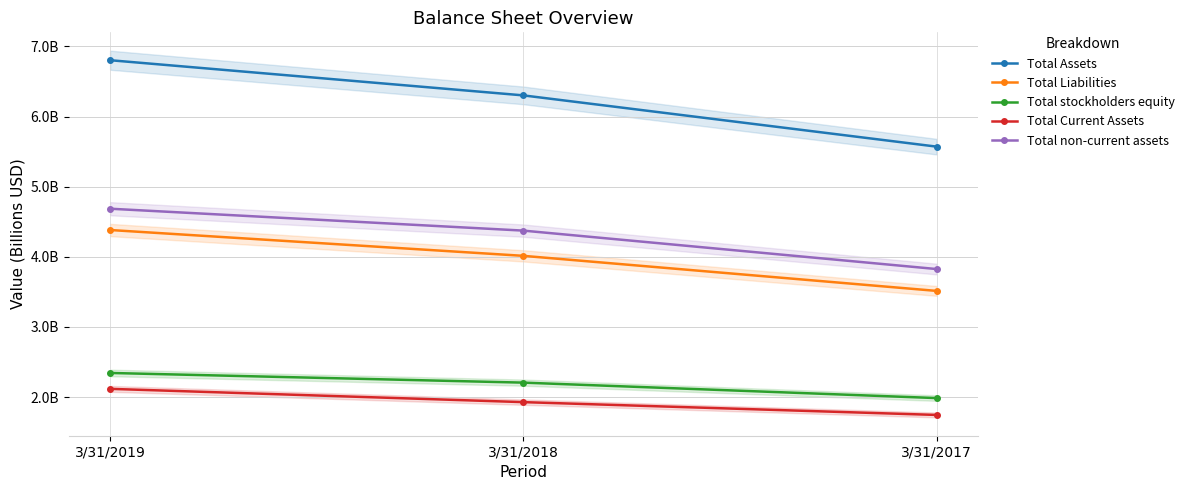

What is the value of the Total Current Assets point at the 2nd from the left?

1.9